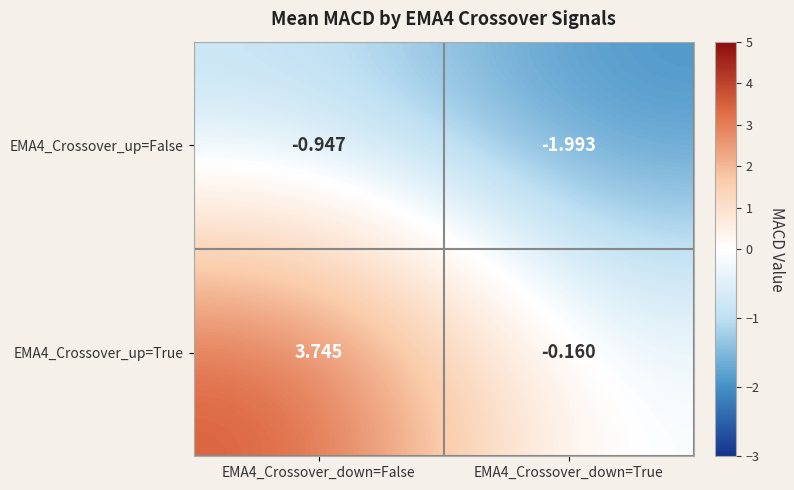

How many values in the EMA4_Crossover_up=True series are below 3?

1